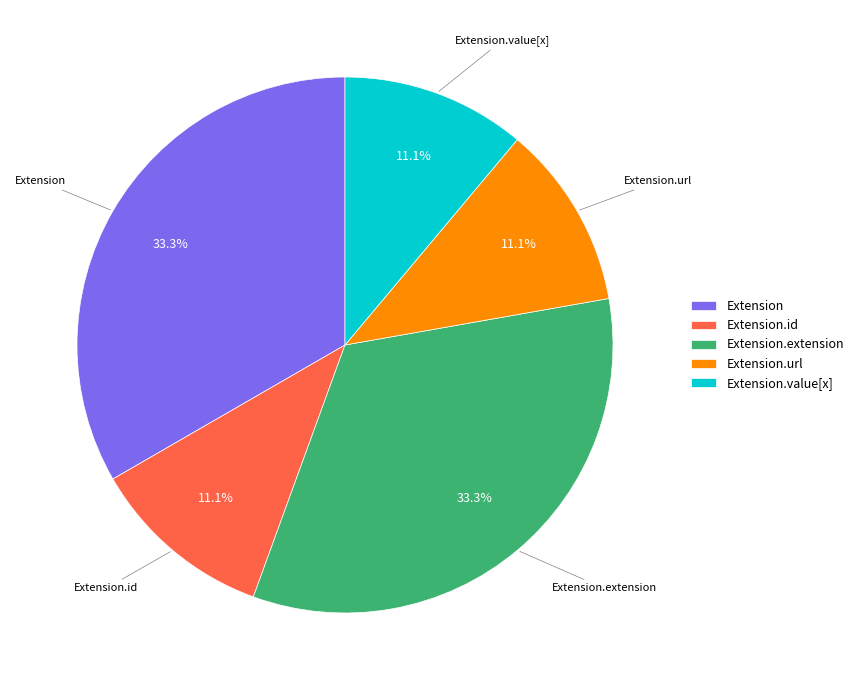

To the nearest percent, what portion does Extension.value[x] represent?

11%